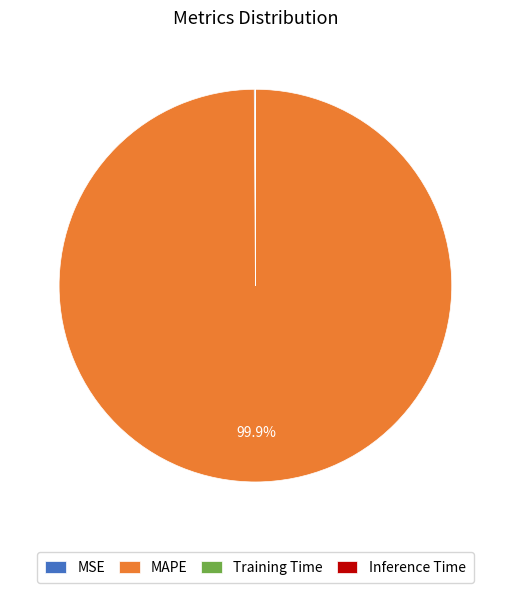

How much of the chart is everything except MAPE?

0.1%